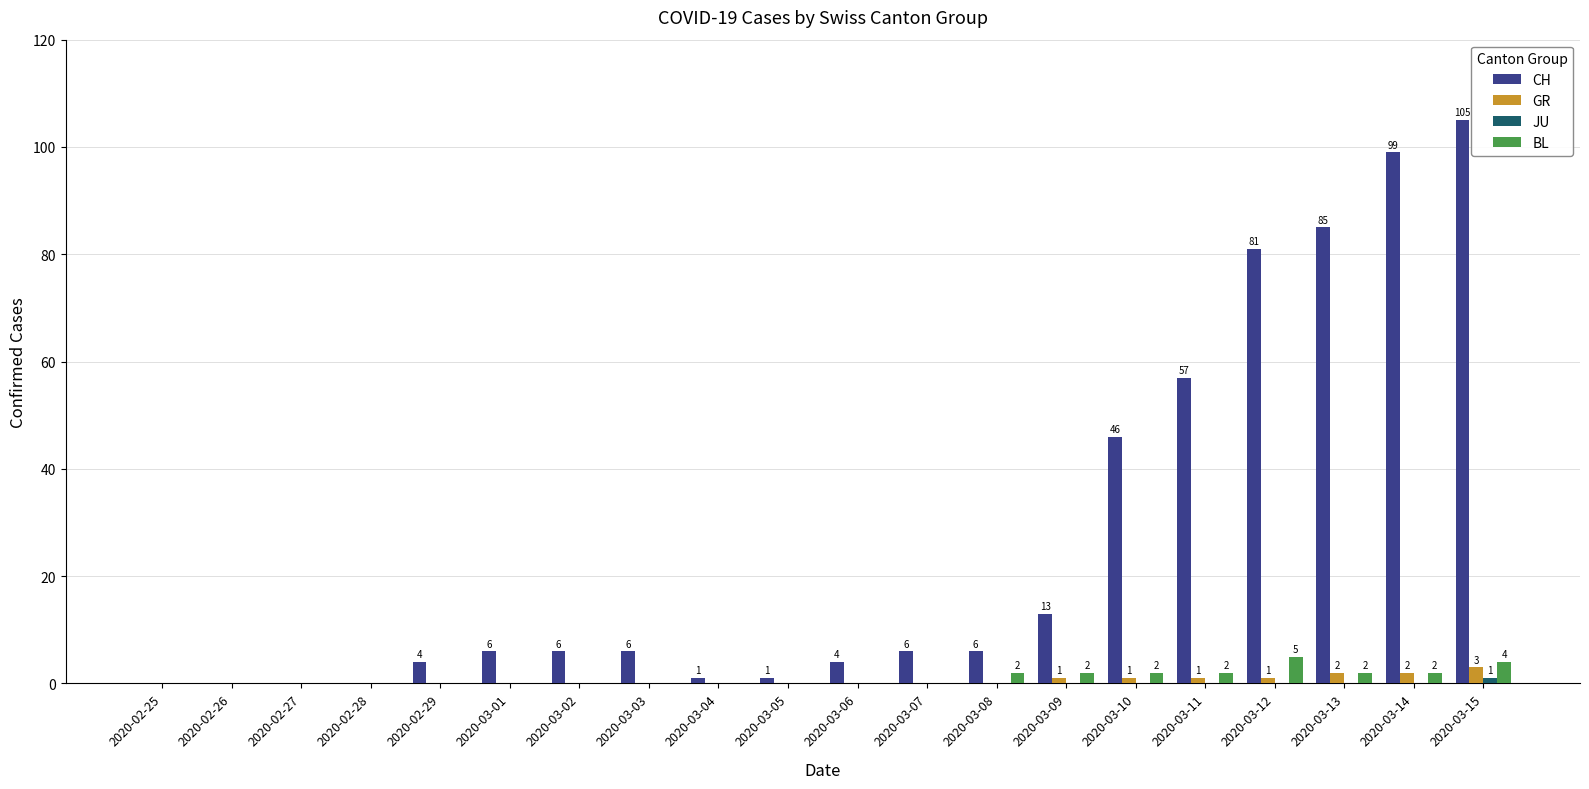

What is the total value across all series at 2020-03-05?

1